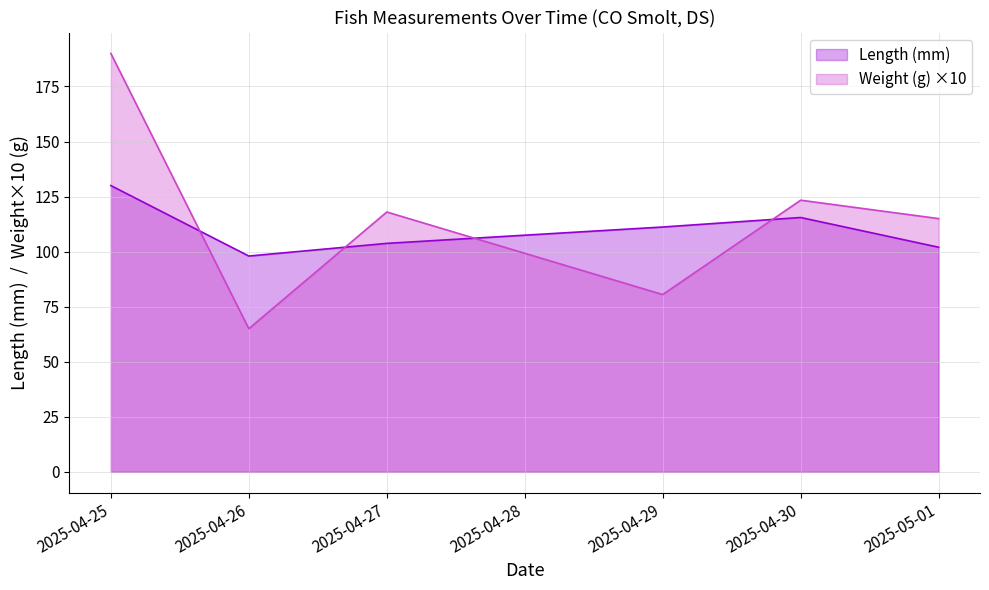

How many distinct data groups are displayed?

2